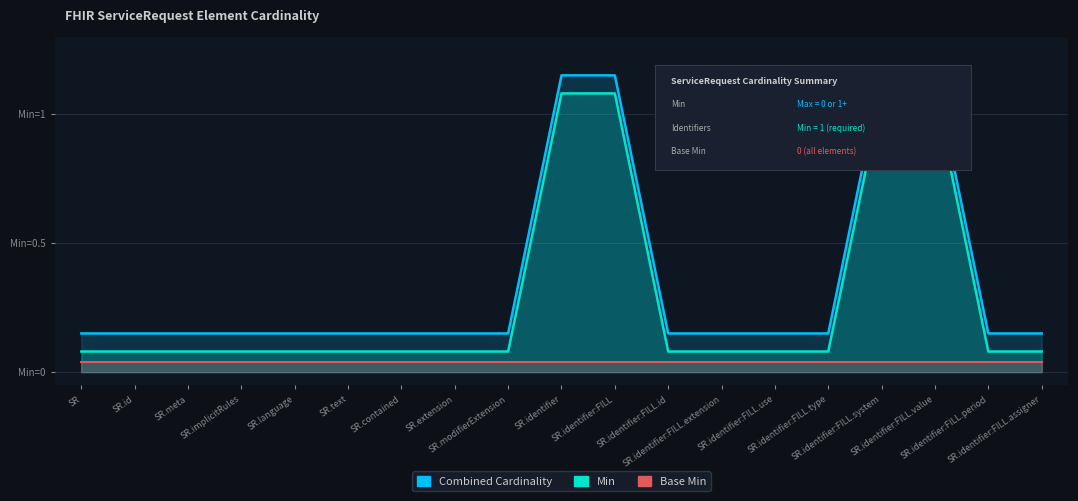

What is the value of the Min point at the 10th from the left?

1.1